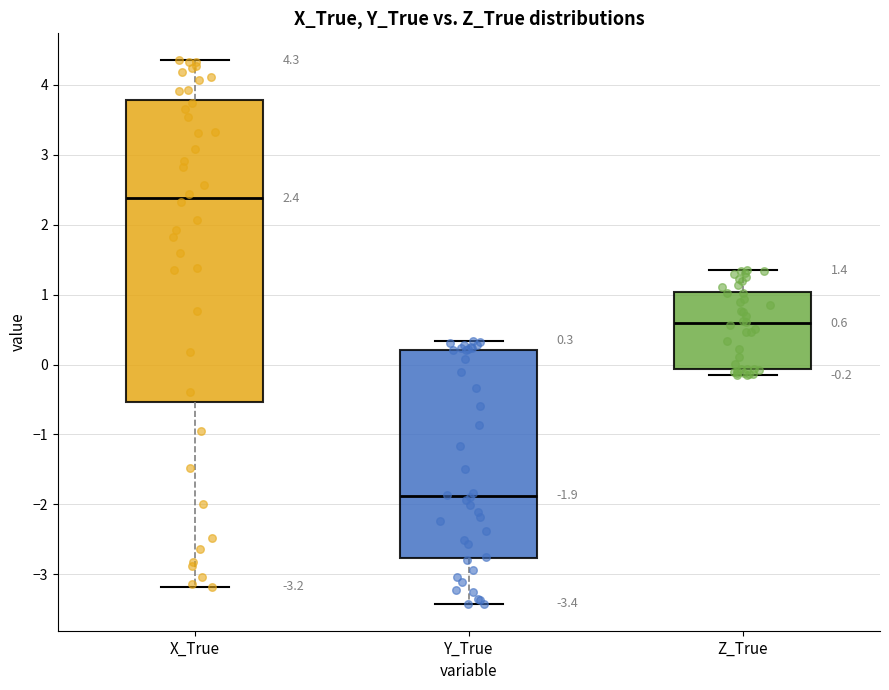

Which box's median line is the highest?

X_True